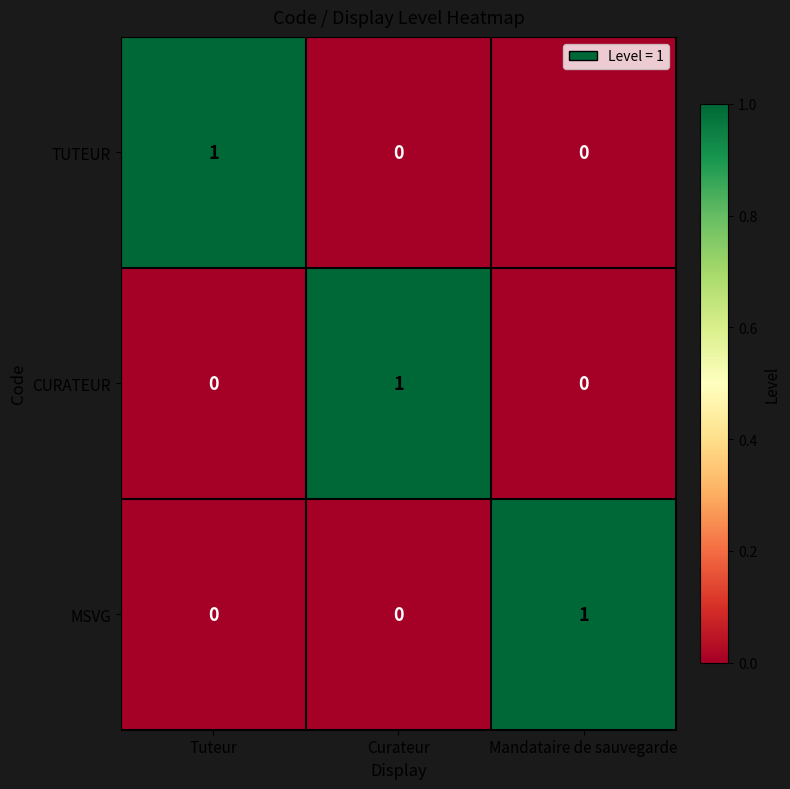

What is the difference between the highest and lowest values at Curateur?

1